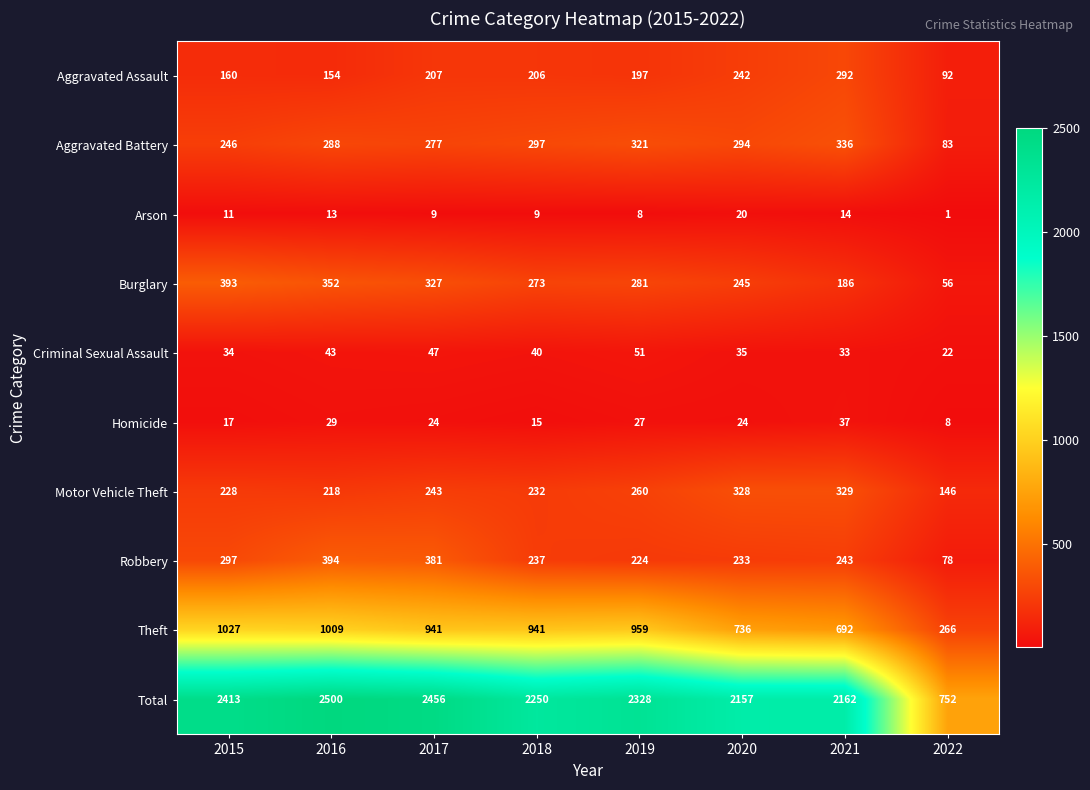

At which category is the sum across all series the highest?

2016